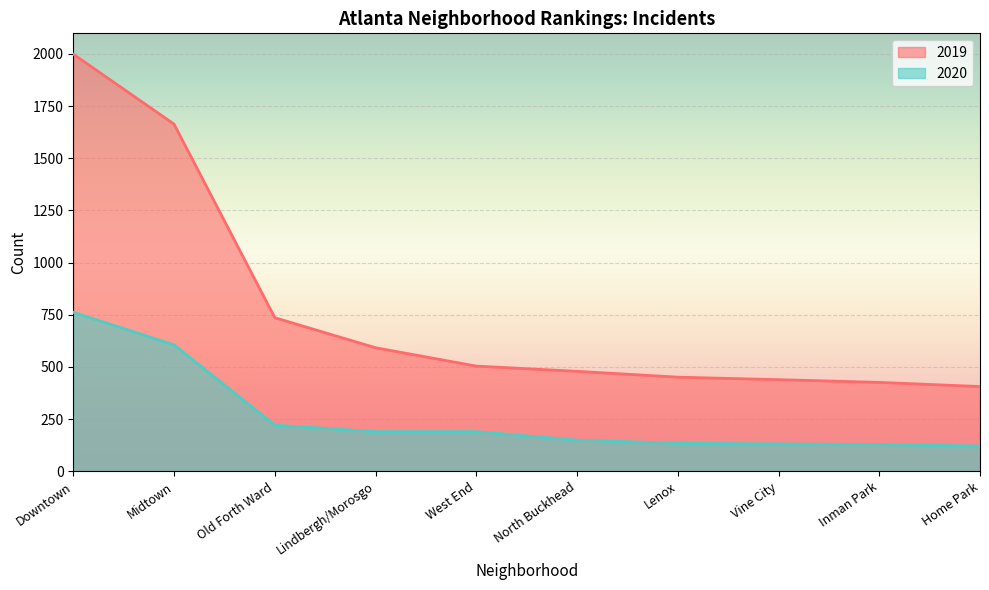

What is the difference between the maximum and minimum values in the 2019 series?

1593